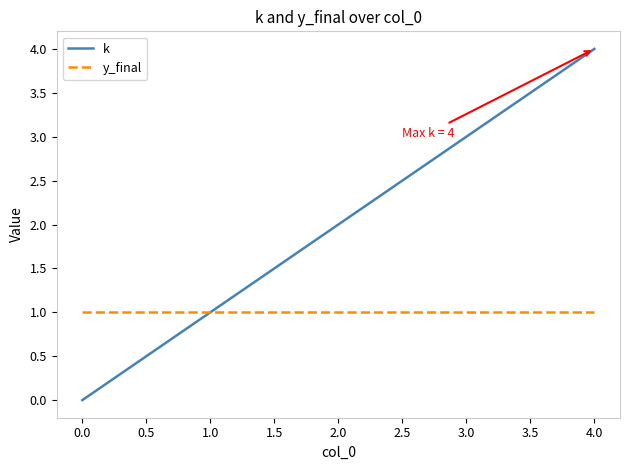

Rank the series by their maximum value, from lowest to highest.

y_final, k